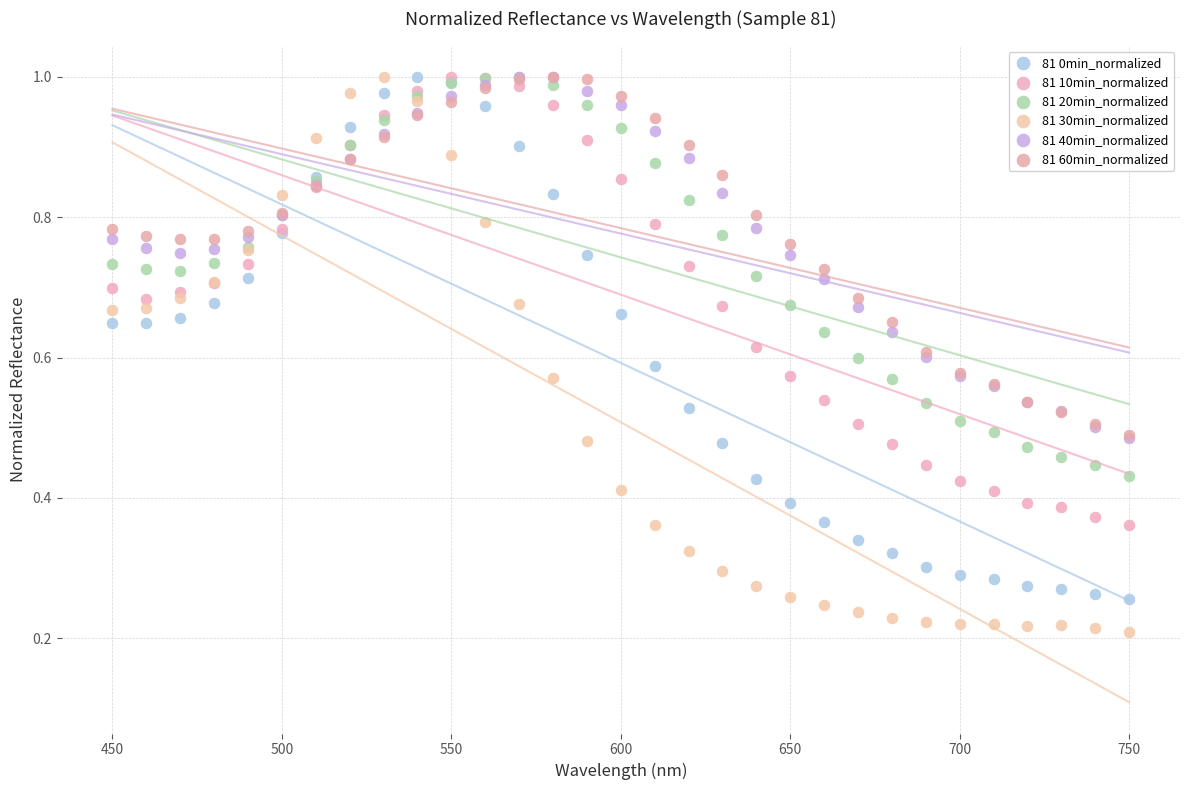

What are all the series names shown in the legend?

81 0min_normalized, 81 10min_normalized, 81 20min_normalized, 81 30min_normalized, 81 40min_normalized, 81 60min_normalized